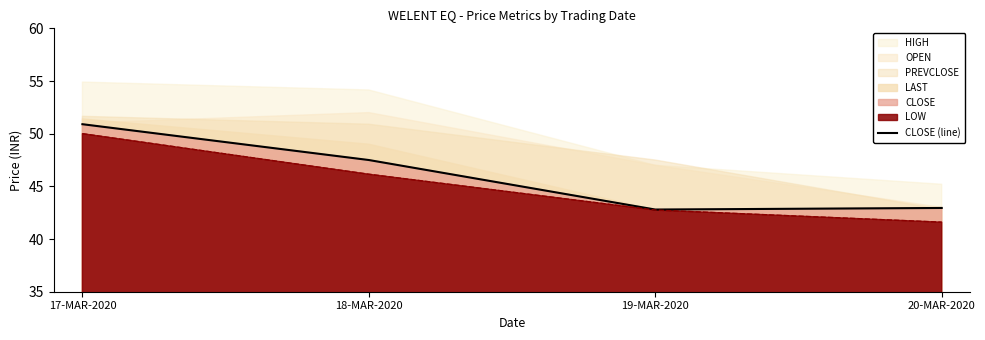

Where does the data first go above 47?

17-MAR-2020